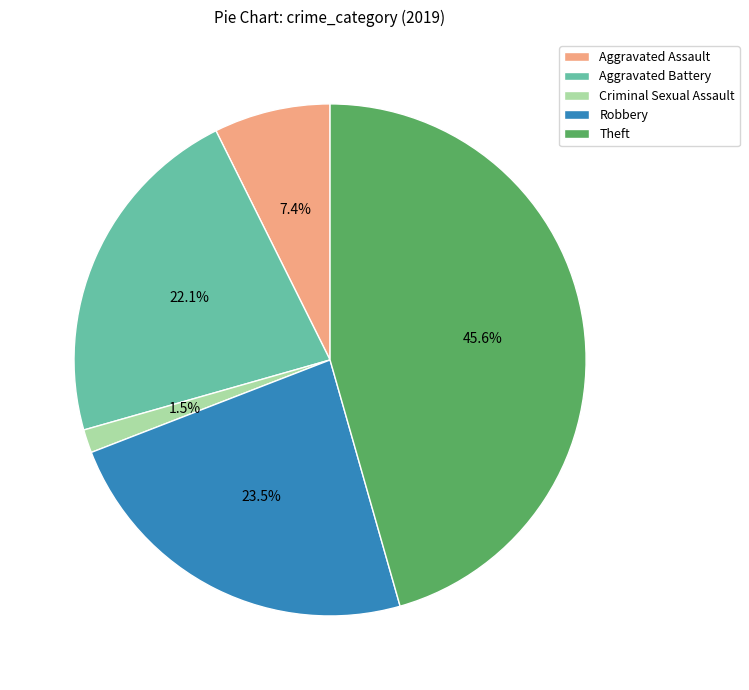

Is there a majority slice in this chart?

No